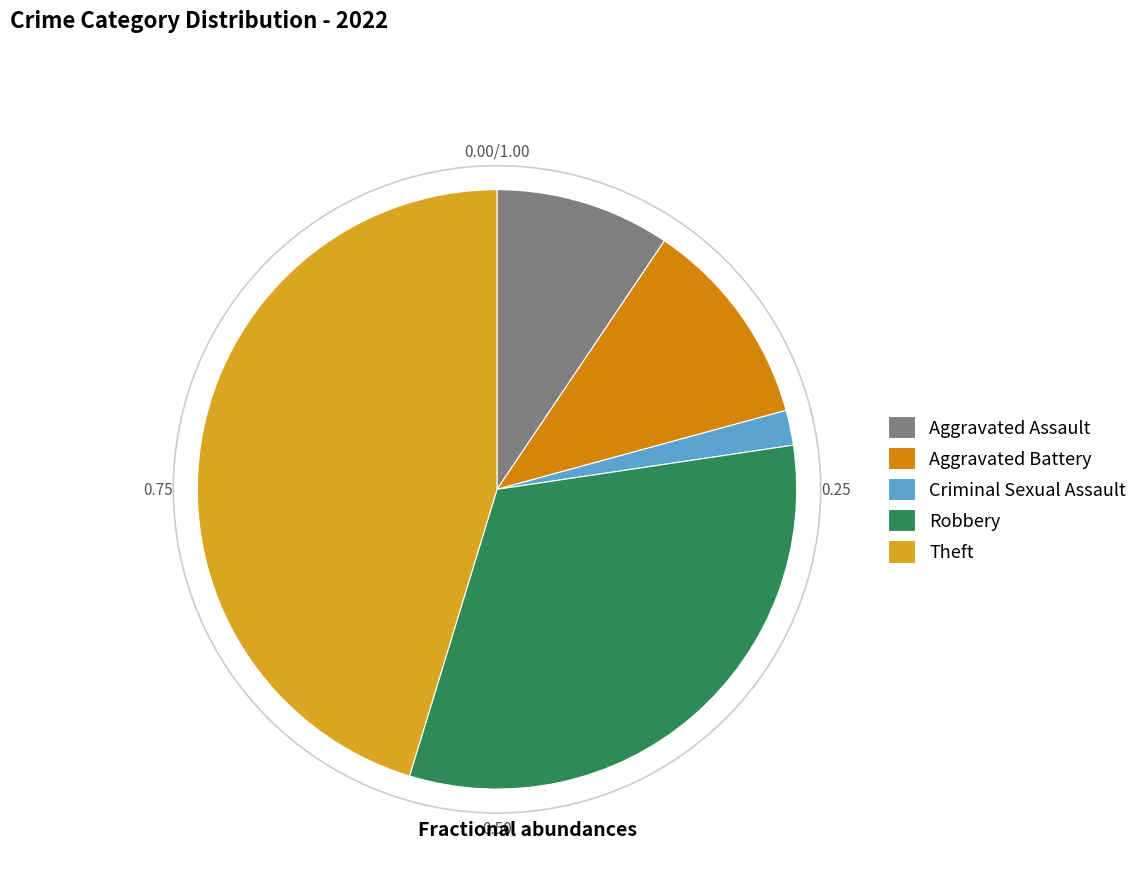

To the nearest percent, what percentage of the pie is Criminal Sexual Assault?

2%